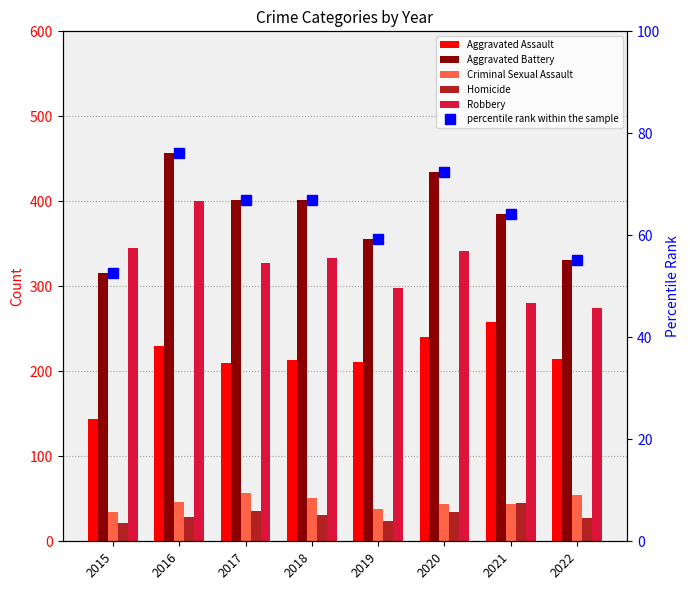

Reading left to right, what are all the values shown in this chart?

Aggravated Assault: 2015=144.0	2016=230.0	2017=210.0	2018=213.0	2019=211.0	2020=240.0	2021=258.0	2022=214.0
Aggravated Battery: 2015=316.0	2016=457.0	2017=402.0	2018=402.0	2019=356.0	2020=435.0	2021=385.0	2022=331.0
Criminal Sexual Assault: 2015=35.0	2016=46.0	2017=57.0	2018=51.0	2019=38.0	2020=44.0	2021=44.0	2022=55.0
Homicide: 2015=22.0	2016=29.0	2017=36.0	2018=31.0	2019=24.0	2020=34.0	2021=45.0	2022=27.0
Robbery: 2015=345.0	2016=400.0	2017=327.0	2018=333.0	2019=298.0	2020=341.0	2021=280.0	2022=274.0
percentile rank within the sample: 2015=52.7	2016=76.2	2017=67.0	2018=67.0	2019=59.3	2020=72.5	2021=64.2	2022=55.2